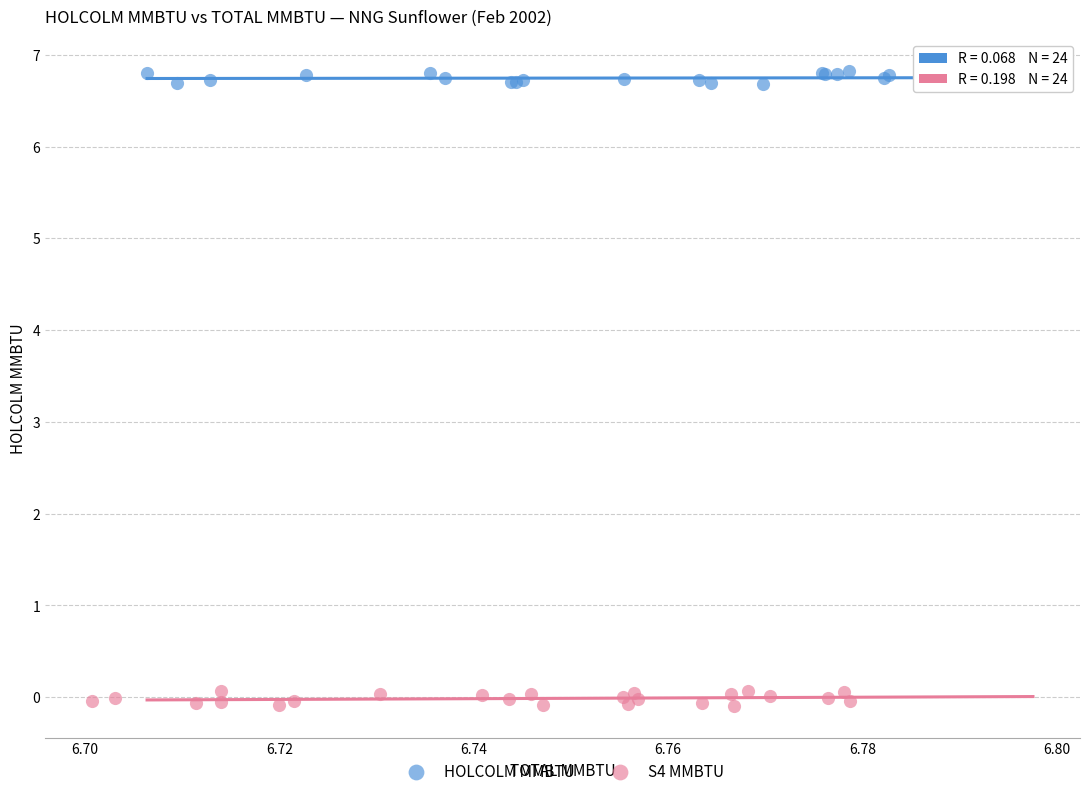

What are all the series names shown in the legend?

HOLCOLM MMBTU, S4 MMBTU